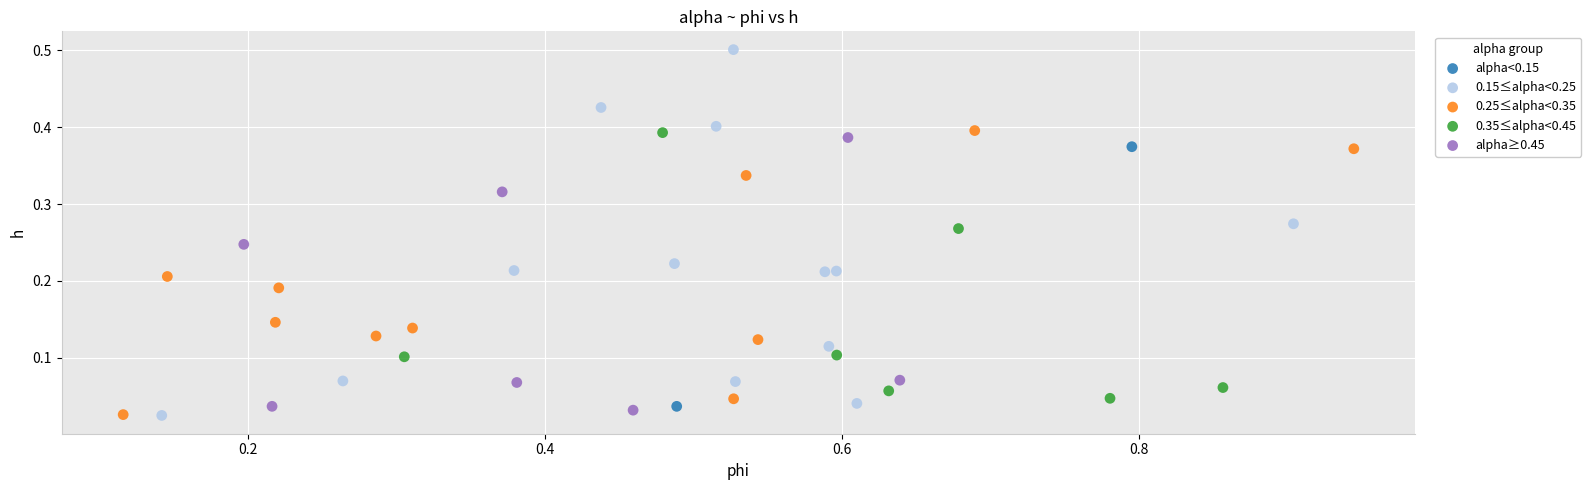

Which series has the largest Y range (max minus min)?

0.15≤alpha<0.25